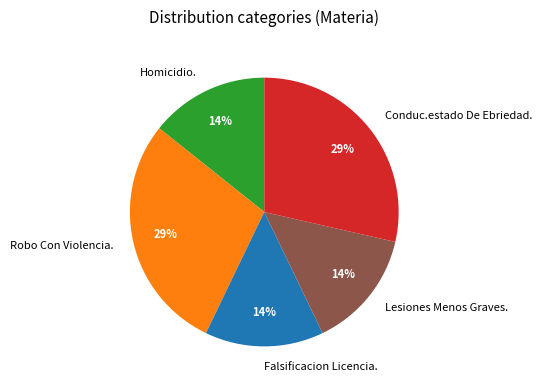

Does Lesiones Menos Graves. represent more than half of the total?

No